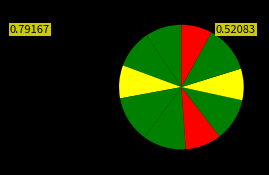

What is the smallest slice in the pie chart?

10